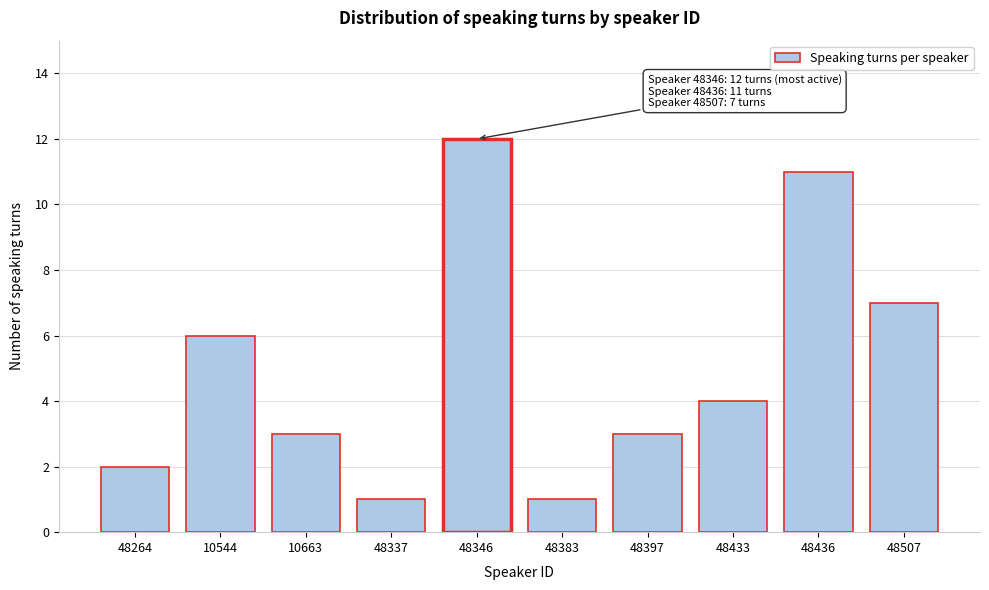

Reading left to right, what are all the values shown in this chart?

2	6	3	1	12	1	3	4	11	7